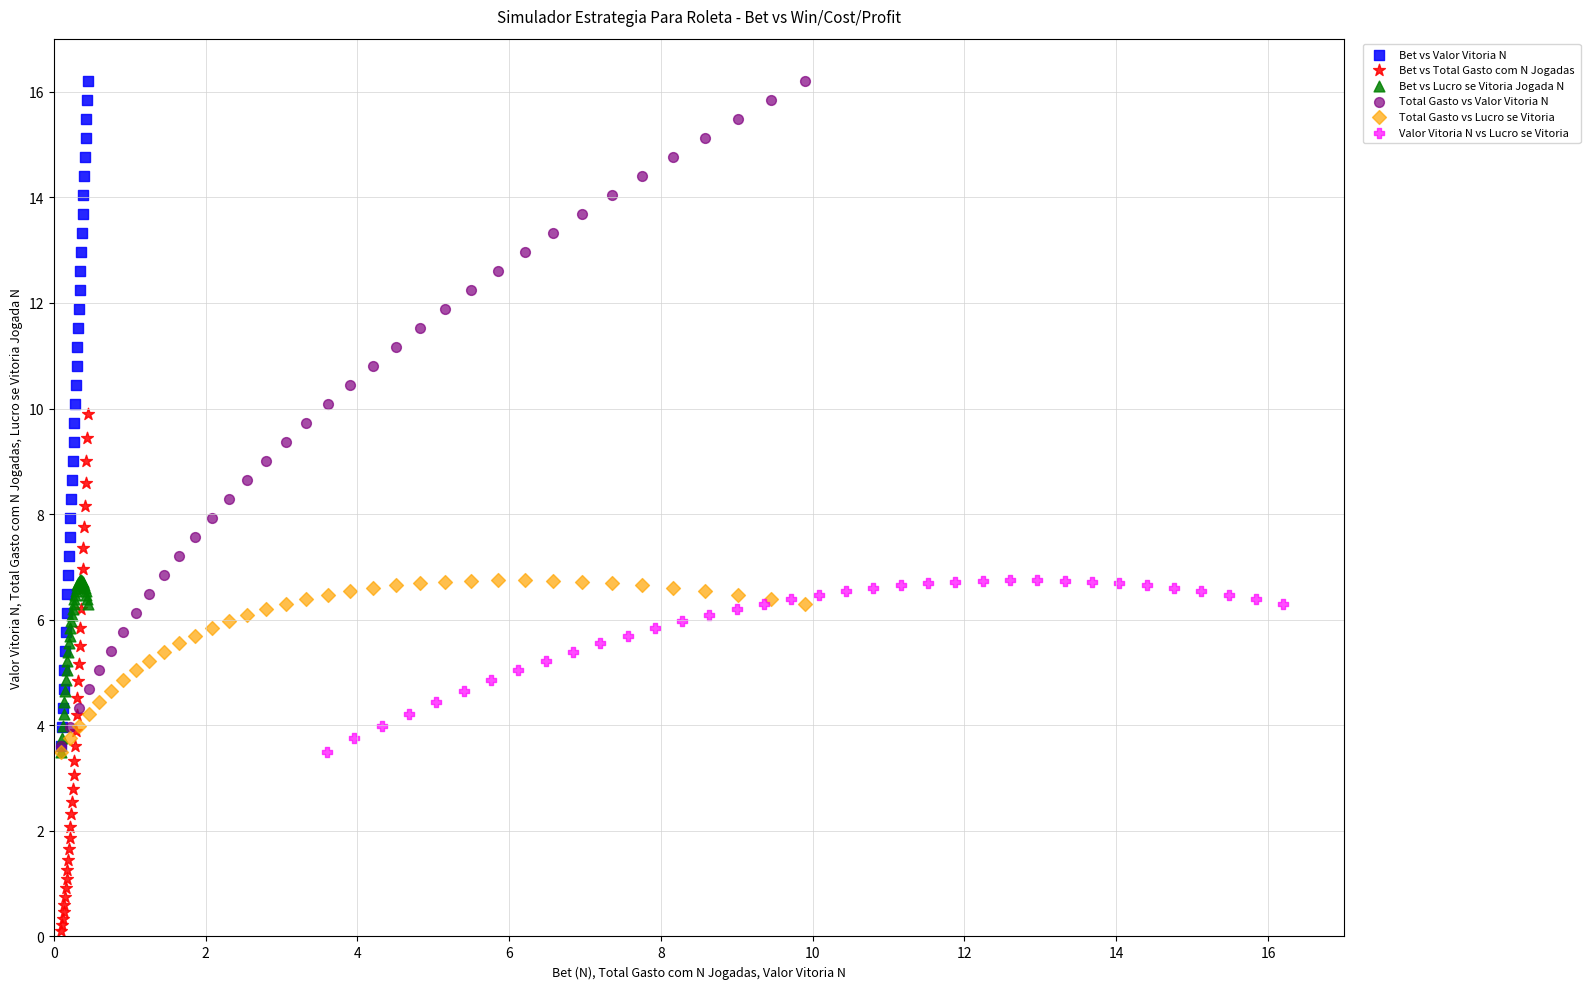

Which series contains the lowest Y value?

Bet vs Total Gasto com N Jogadas